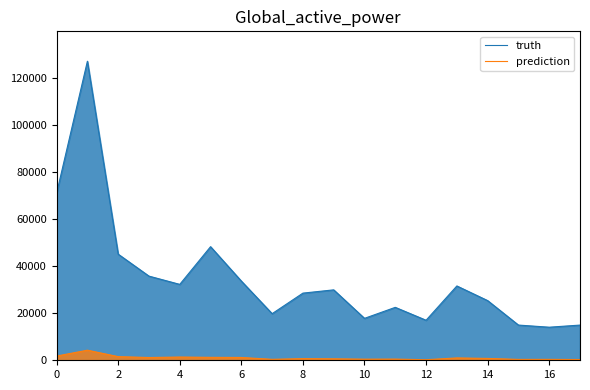

At 13, list the series in order from largest to smallest.

truth, prediction